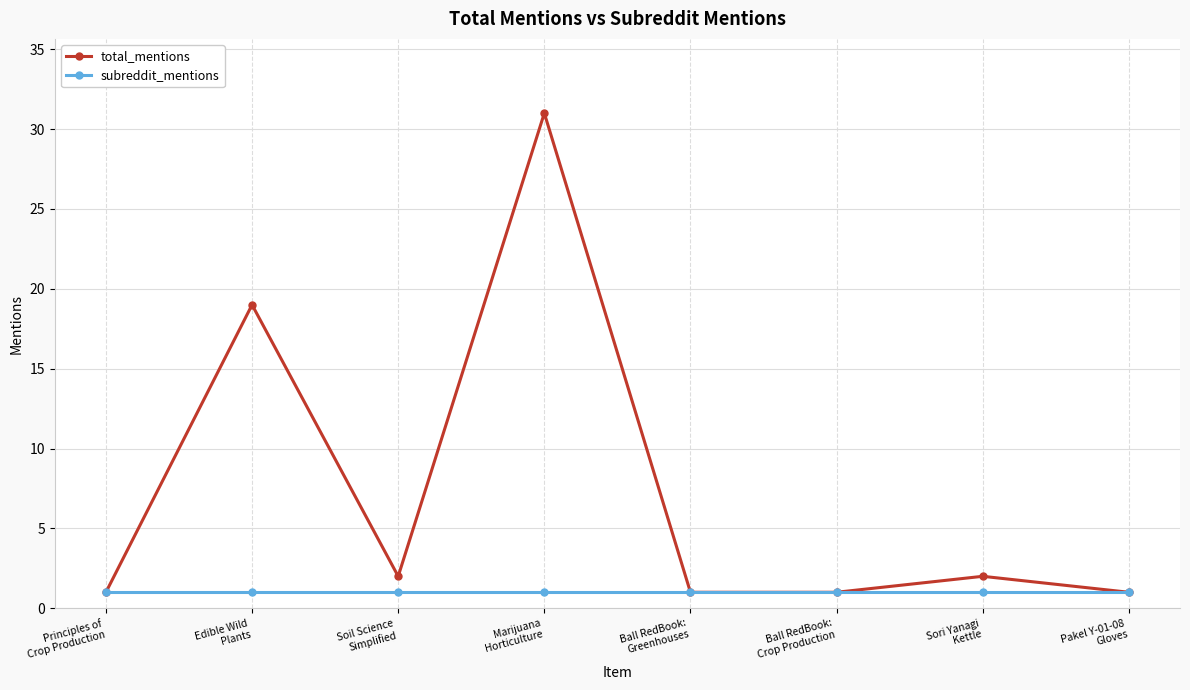

What is the minimum value shown in the chart?

1